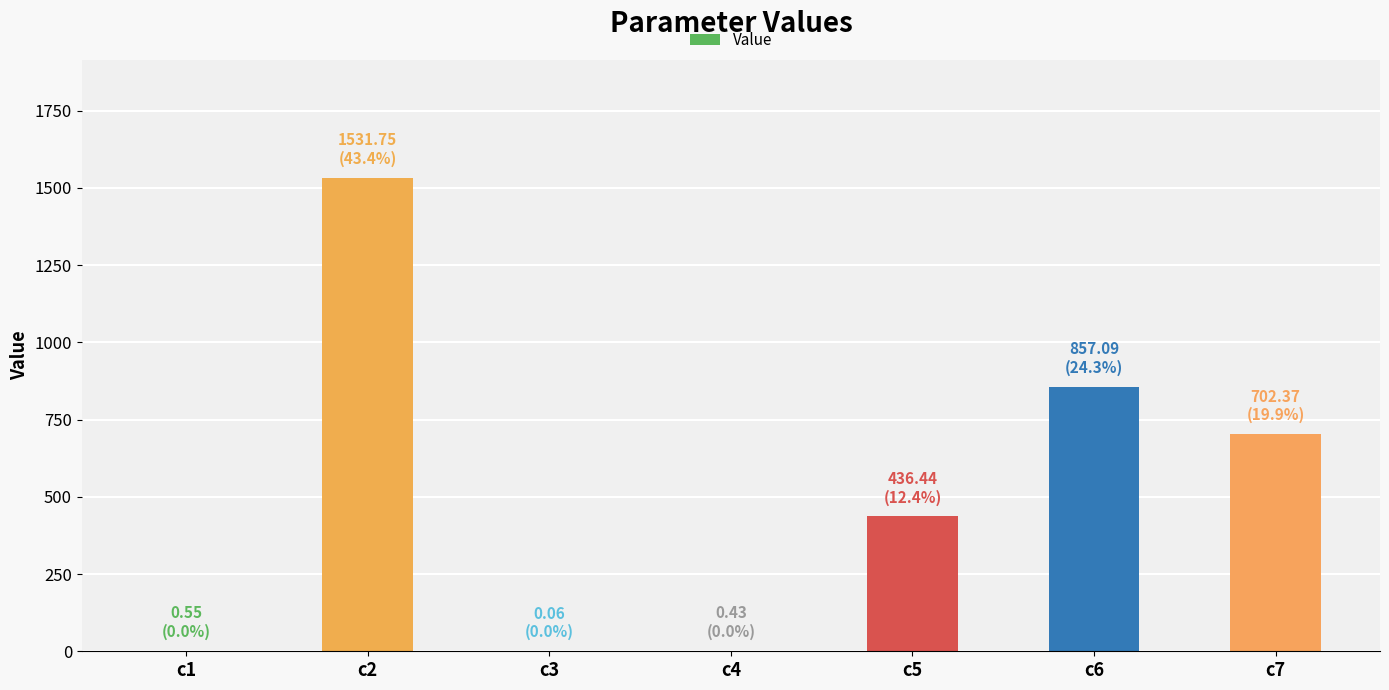

Is it true that the value at c6 is 325.4?

False